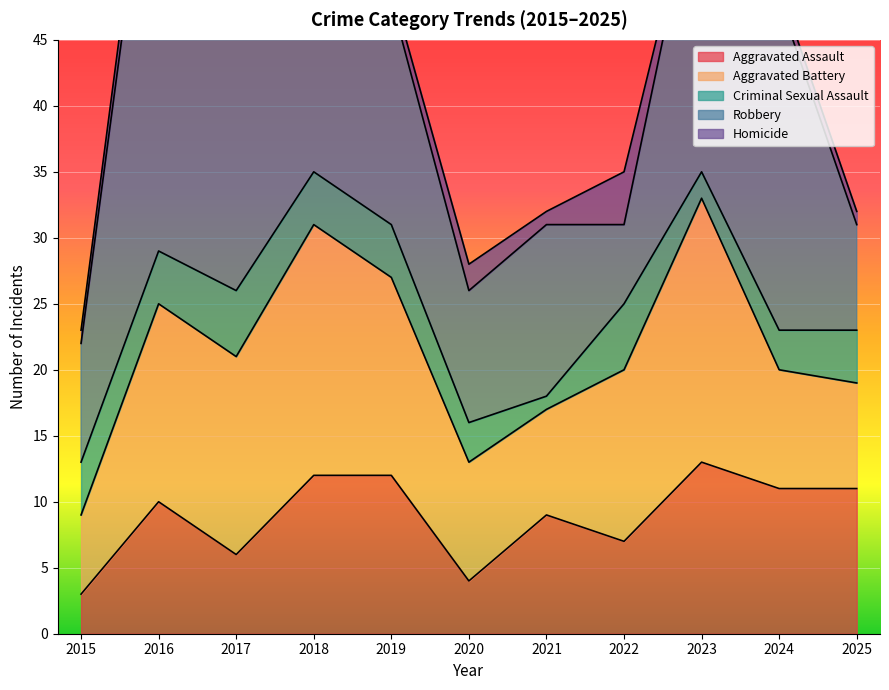

What is the value of the Robbery point at the 1st from the left?

9